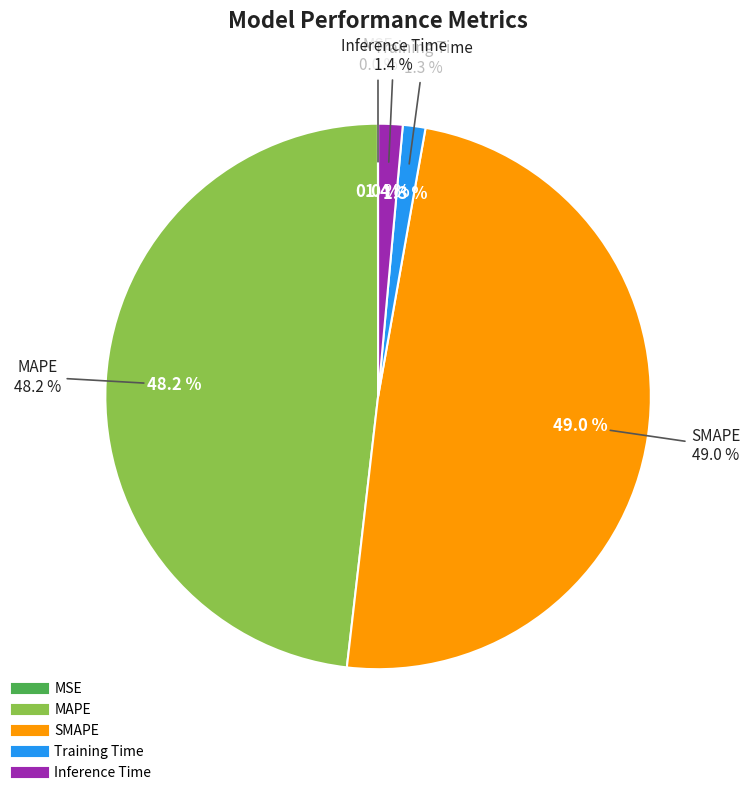

What is the total percentage of SMAPE and MAPE?

97.2%